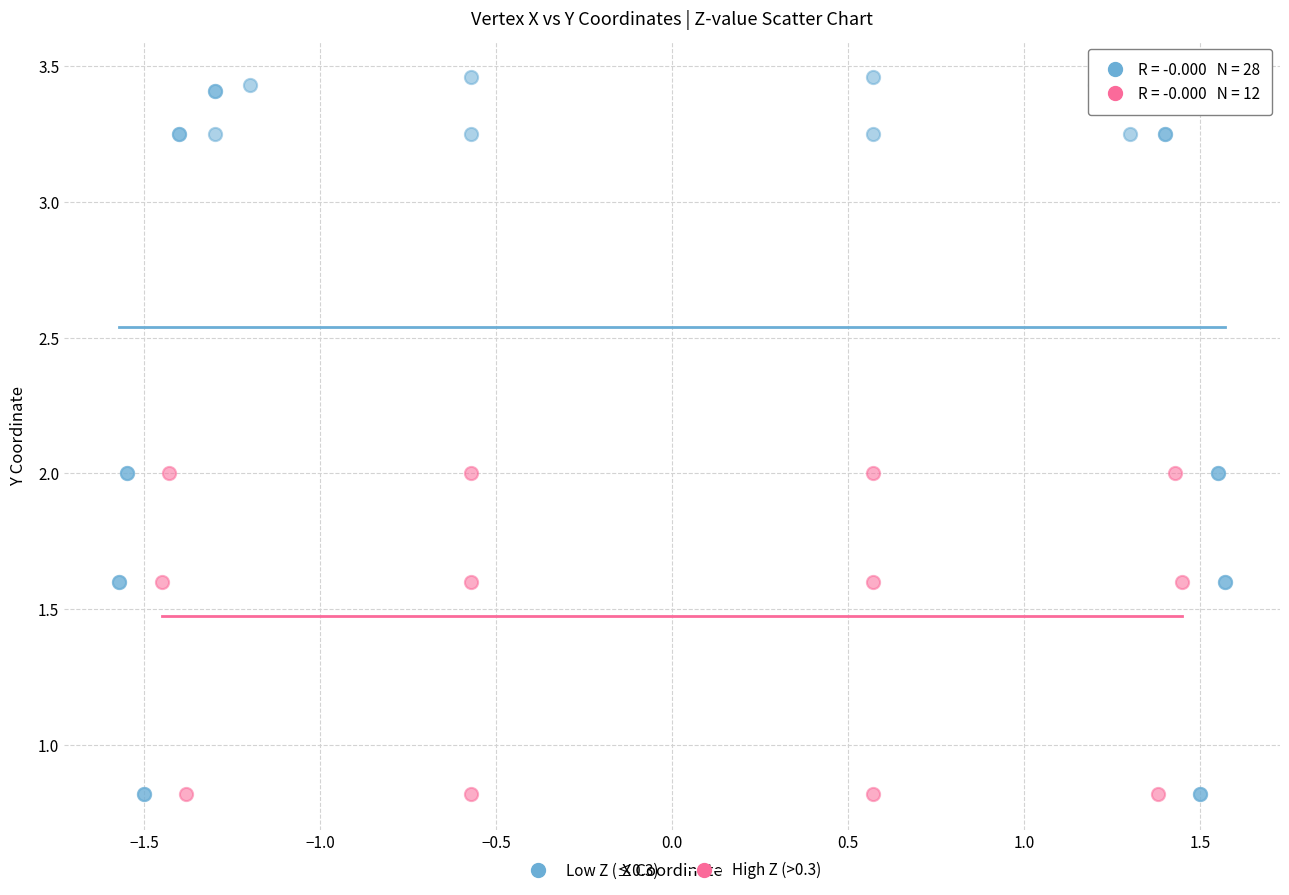

Which series reaches the maximum Y coordinate?

Low Z (≤0.3)